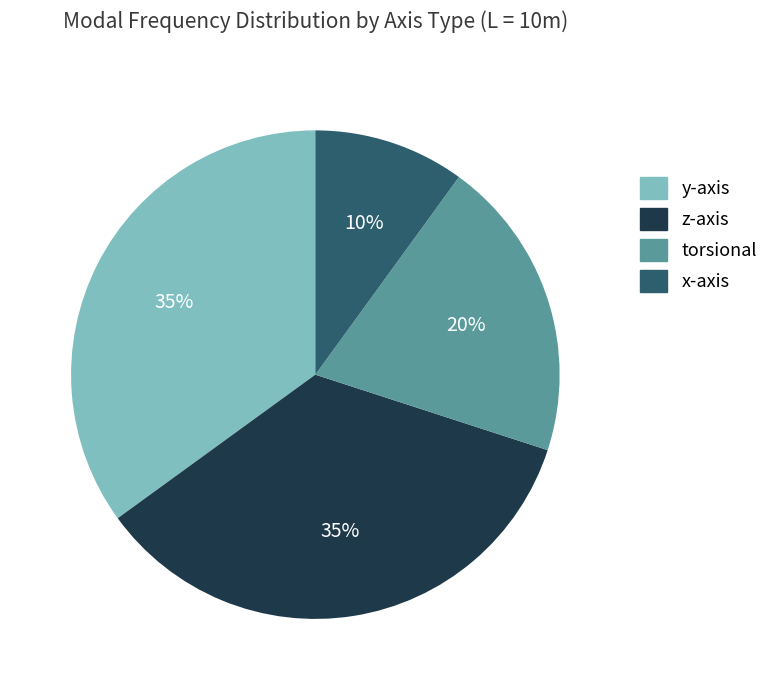

Is there any slice that represents more than half of the pie?

No